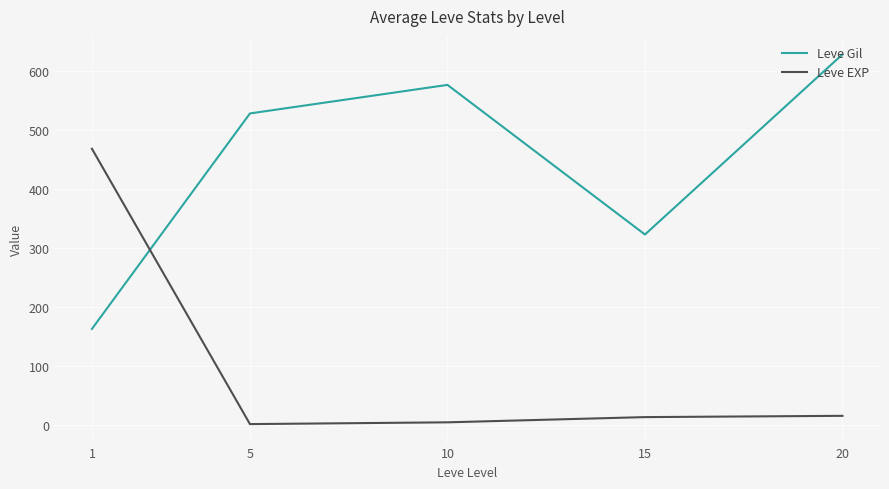

Which series changed the most between 15 and 20?

Leve Gil